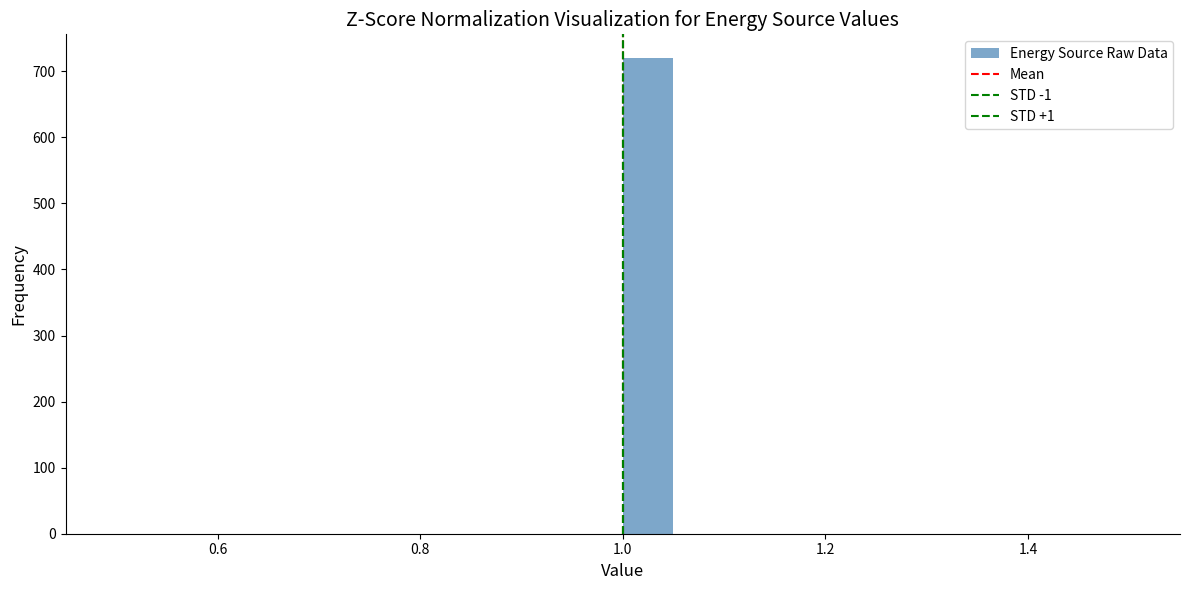

Read against the x-axis, roughly where is the centre of the tallest bar?

1.02